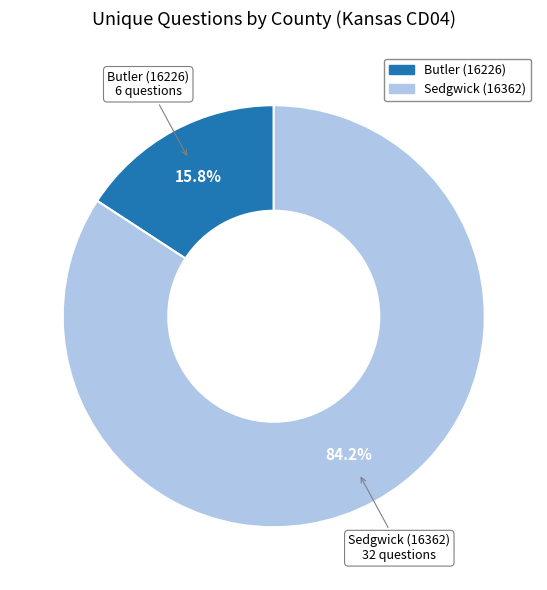

Combined, what portion of the pie is Sedgwick (16362) and Butler (16226)?

100.0%